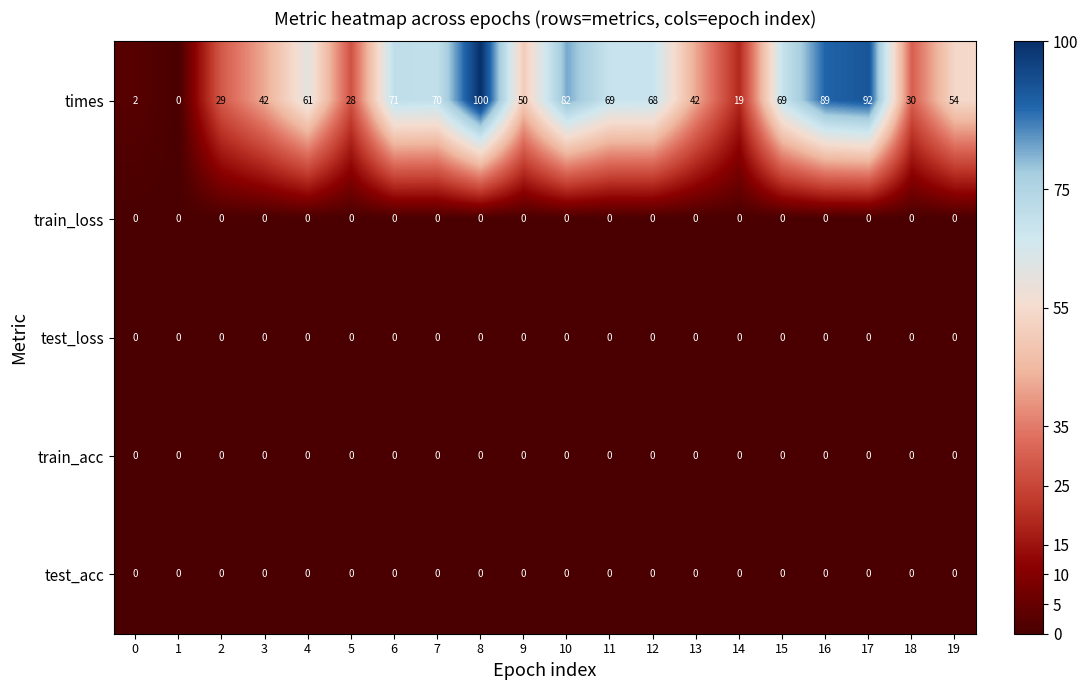

At which label does times reach its peak?

8